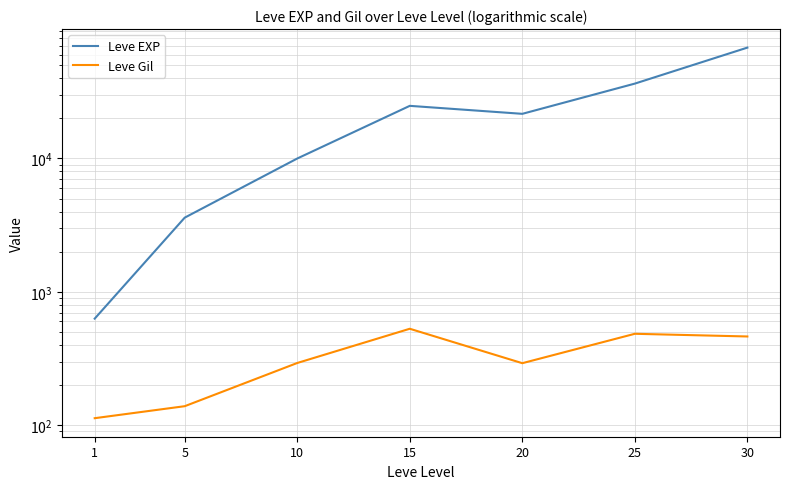

Between 25 and 10, which is larger?

25